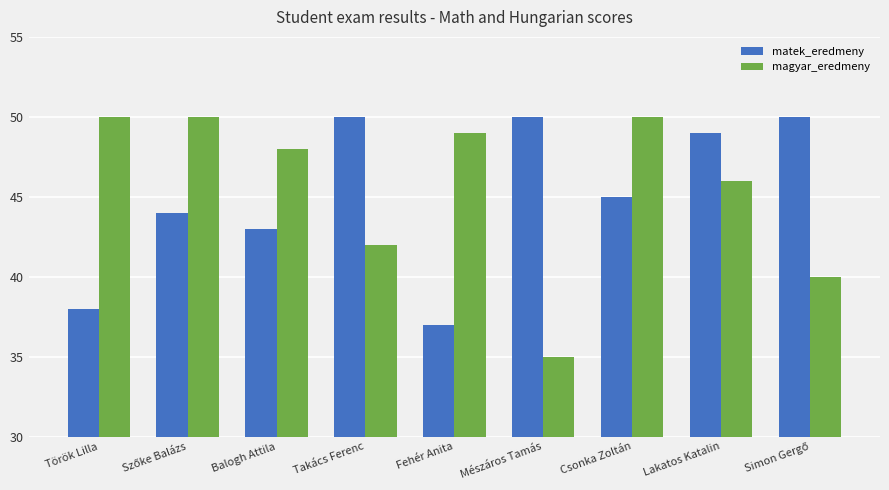

Where does the magyar_eredmeny series first go above 48?

Török Lilla